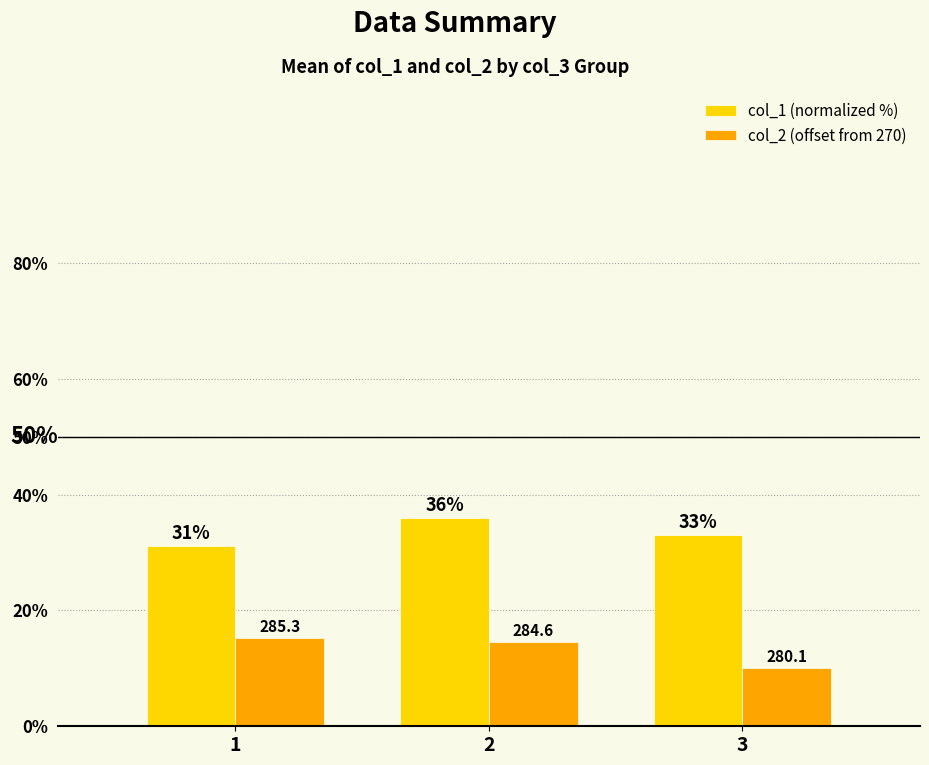

List the labels in order of col_1 (normalized %) value, smallest first.

1, 3, 2